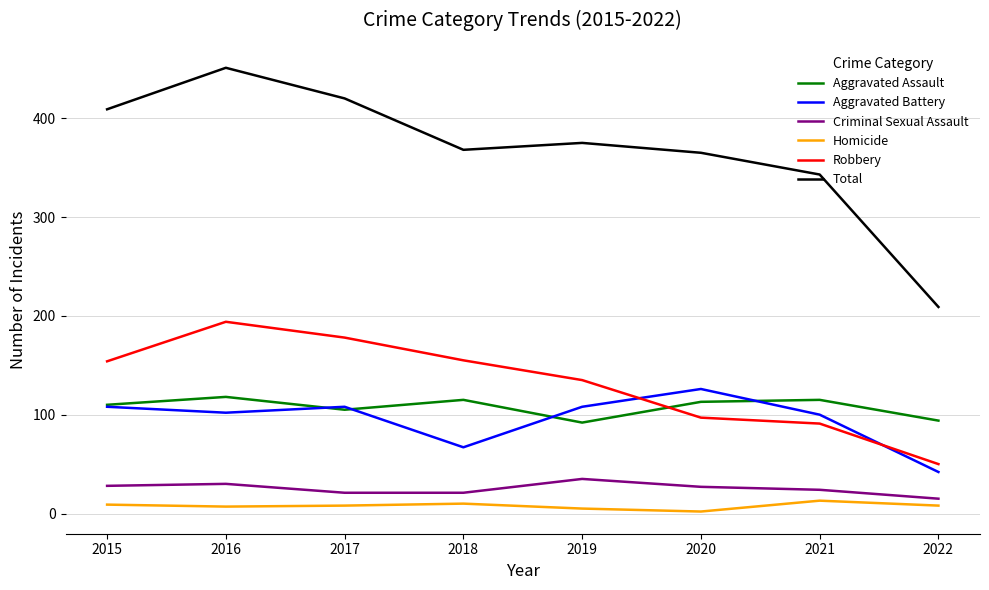

At which label does Aggravated Battery reach its minimum?

2022